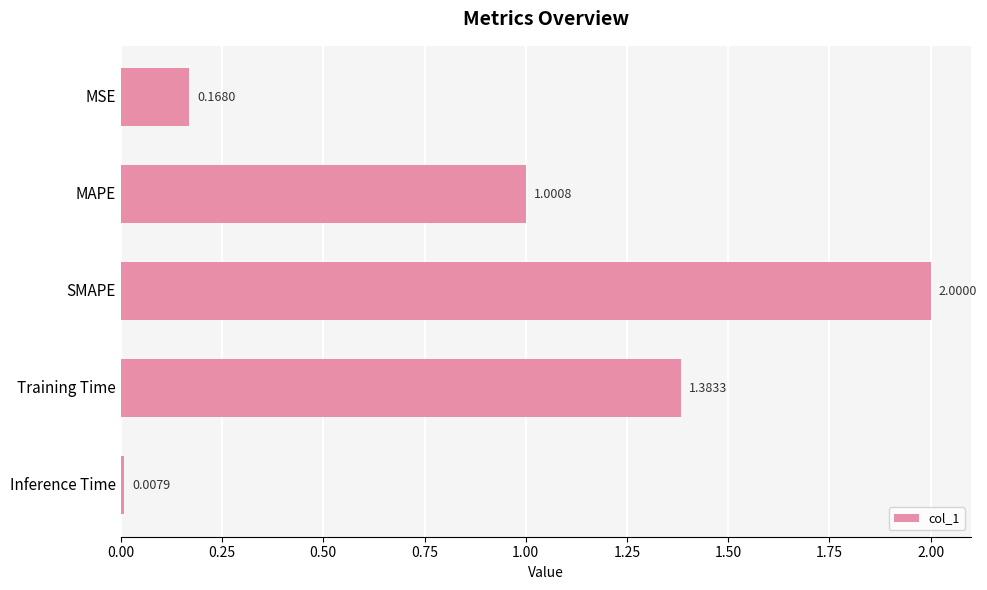

Are the bars horizontal?

Yes